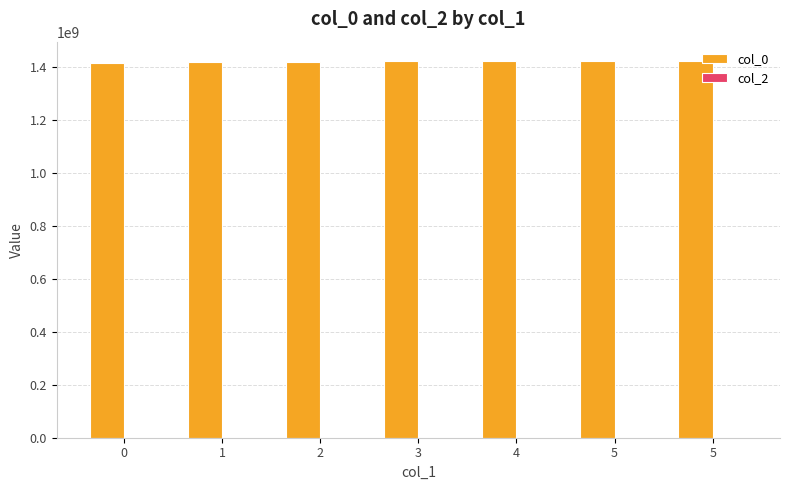

Does the chart contain any negative values?

No